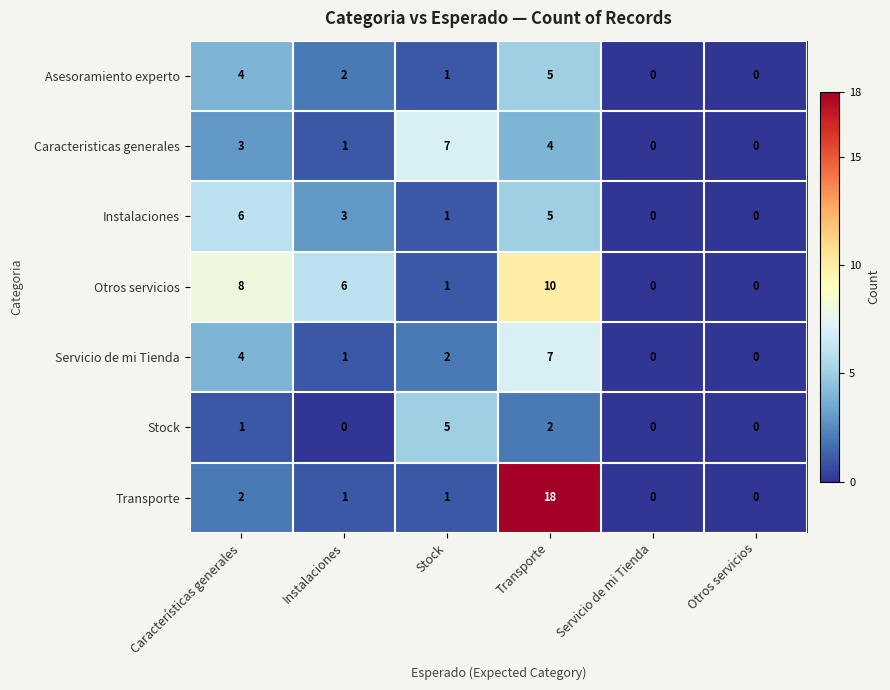

Between Características generales and Otros servicios, which series saw the biggest shift?

Otros servicios